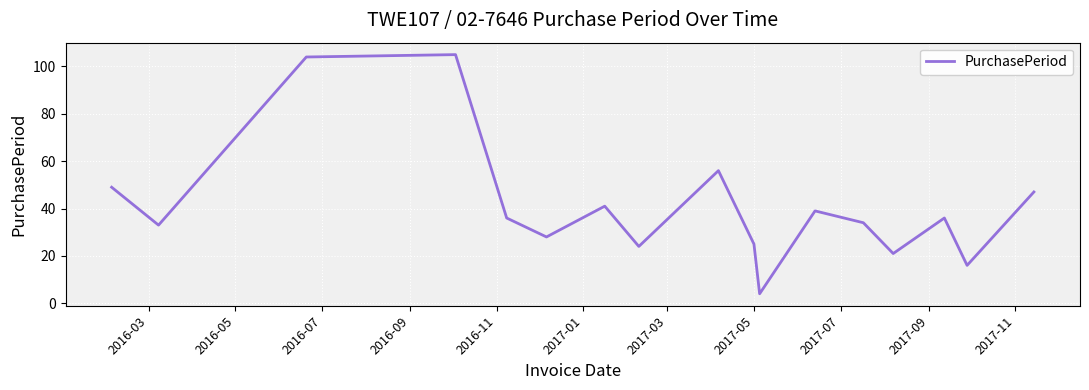

What is the minimum value shown in the chart?

4